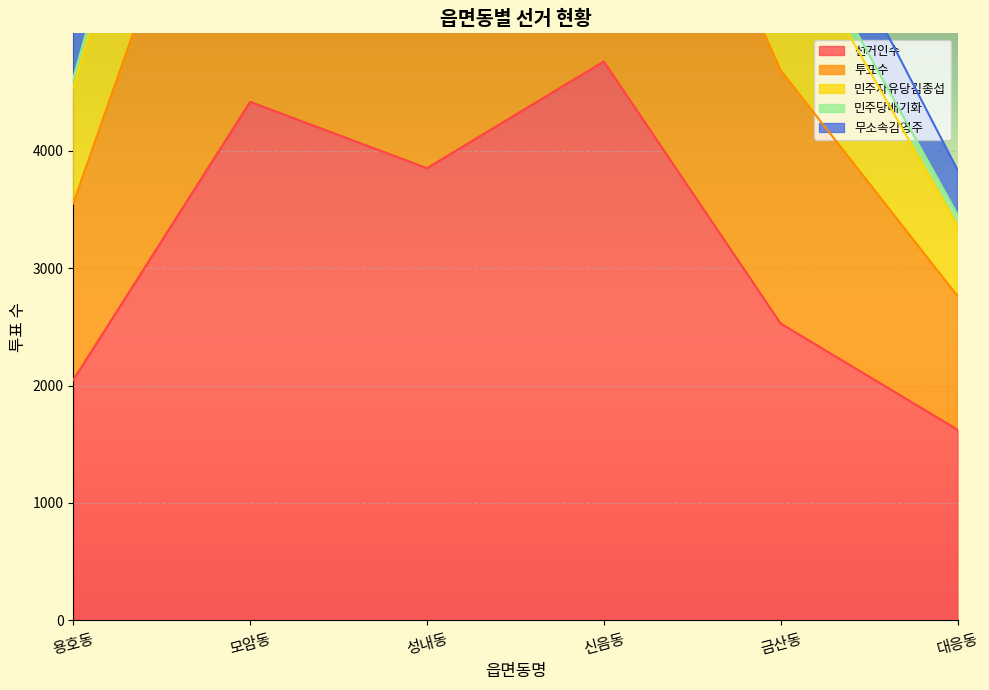

True or false: 투표수 and 민주당배기화 intersect in this chart.

False